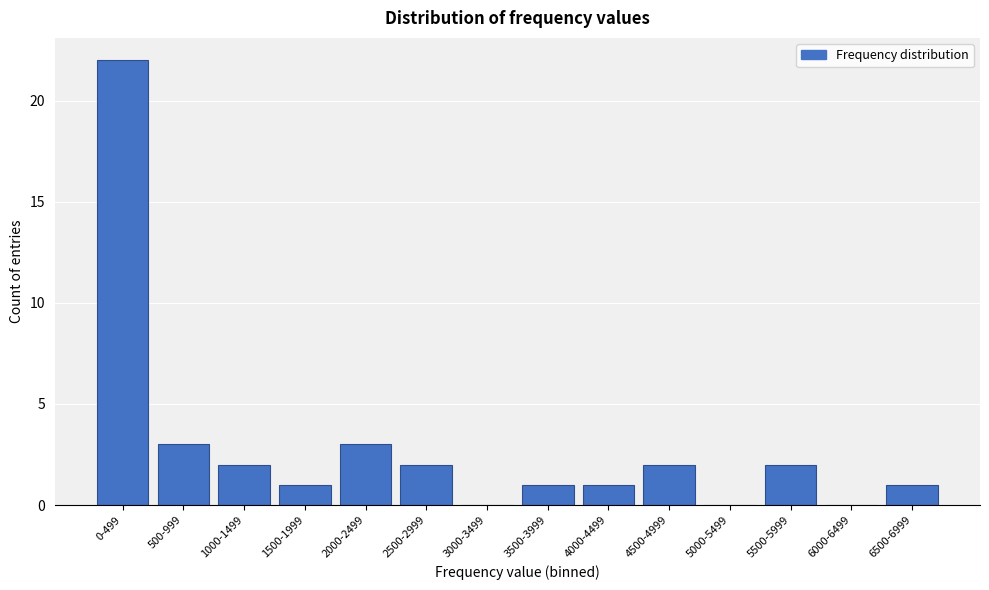

Reading right to left, extract all data points from this chart.

6500-6999=1	6000-6499=0	5500-5999=2	5000-5499=0	4500-4999=2	4000-4499=1	3500-3999=1	3000-3499=0	2500-2999=2	2000-2499=3	1500-1999=1	1000-1499=2	500-999=3	0-499=22